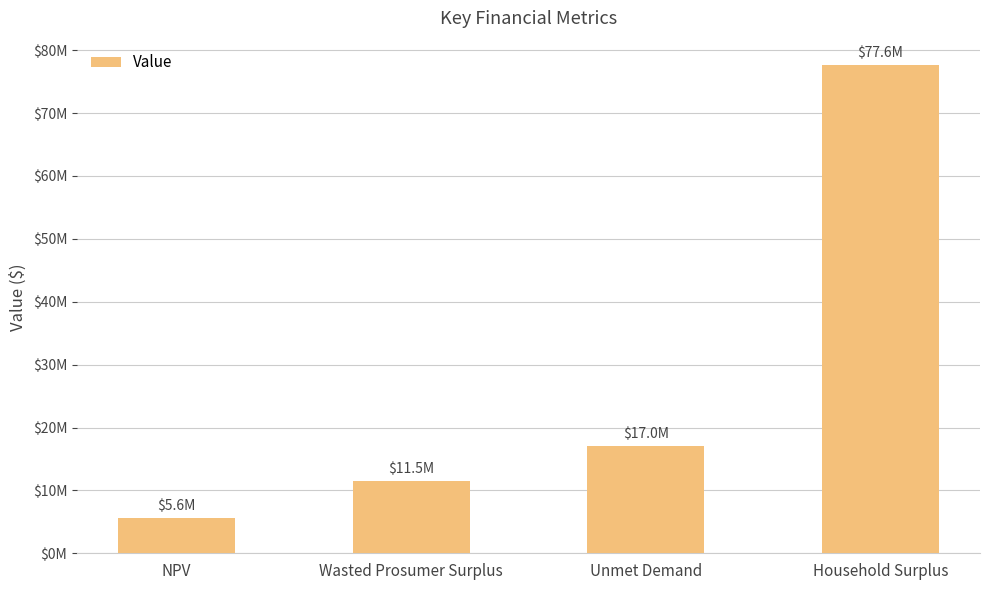

Does the chart contain any negative values?

No